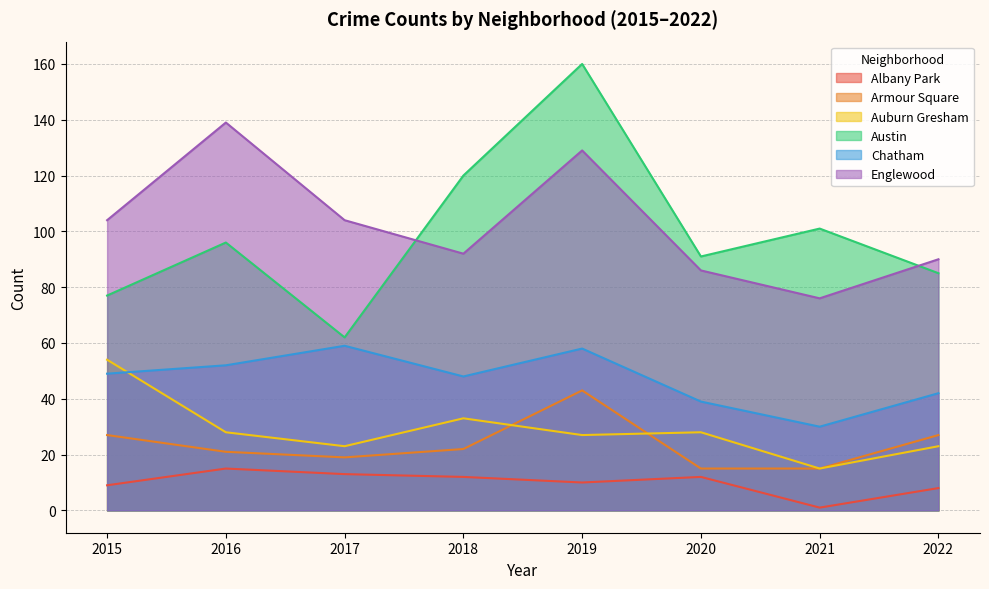

Which series has the widest spread of values?

Austin